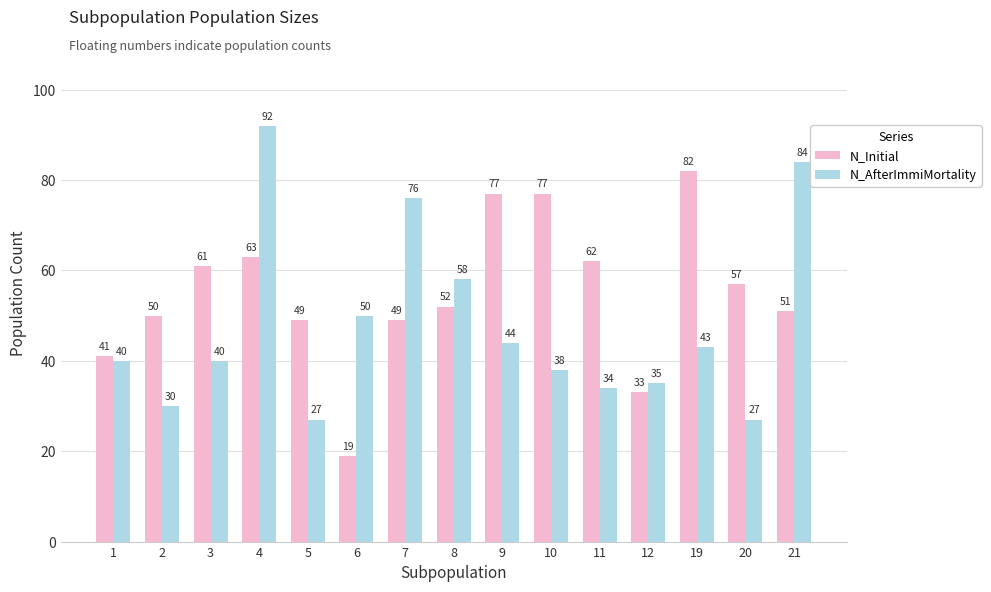

What is the spread (max minus min) of values at 9?

33